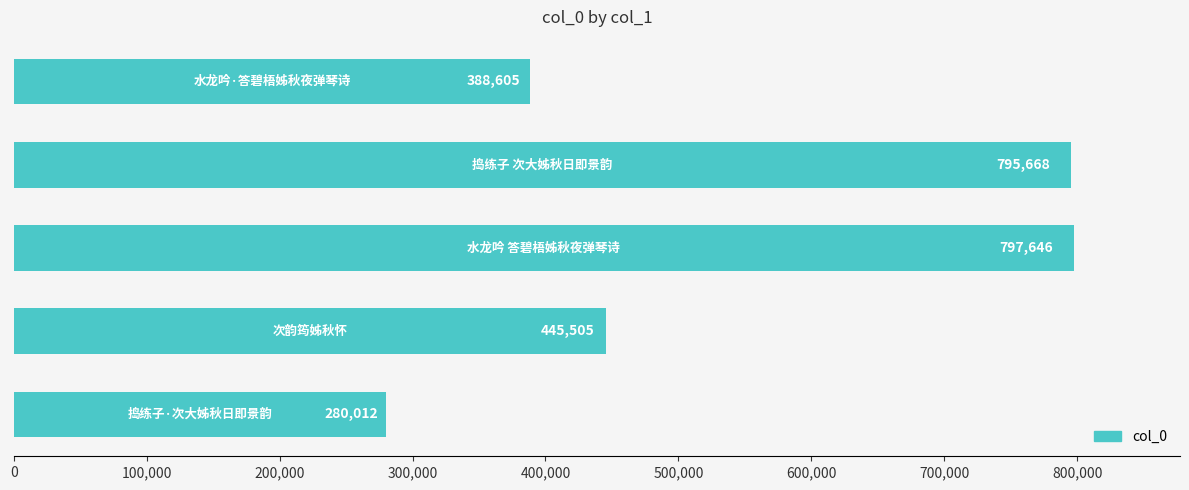

What is the maximum value shown in the chart?

797646